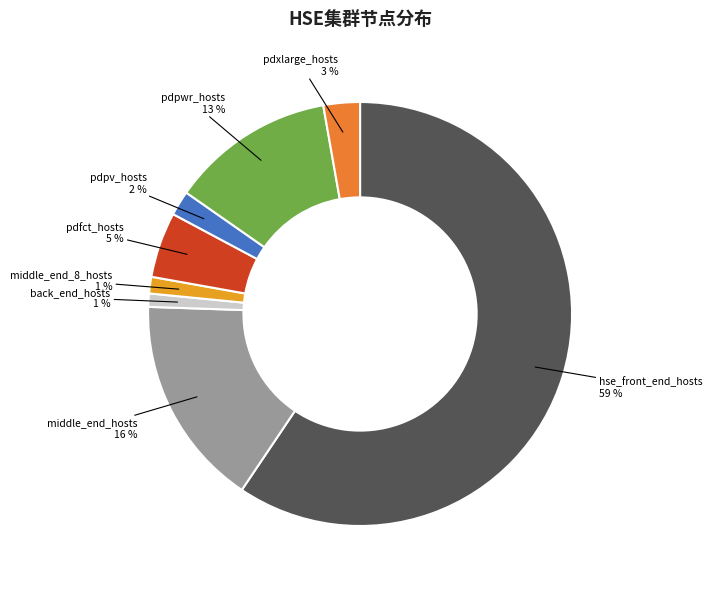

Is it true that middle_end_8_hosts is 13% of the pie?

False